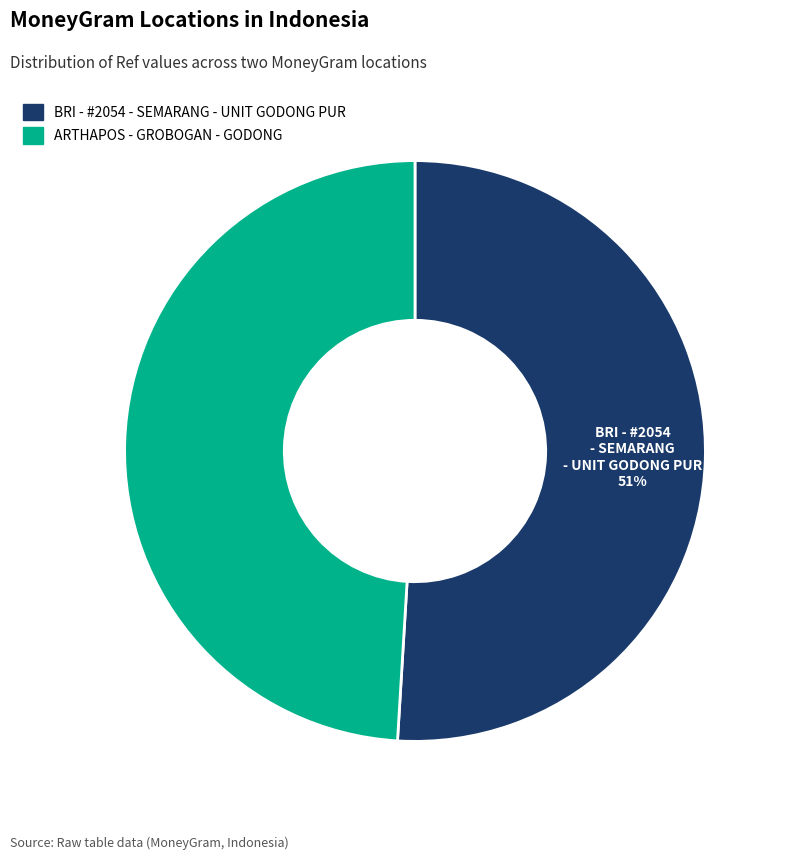

What percentage is the BRI - #2054 - SEMARANG - UNIT GODONG PUR slice, to the nearest percent?

51%